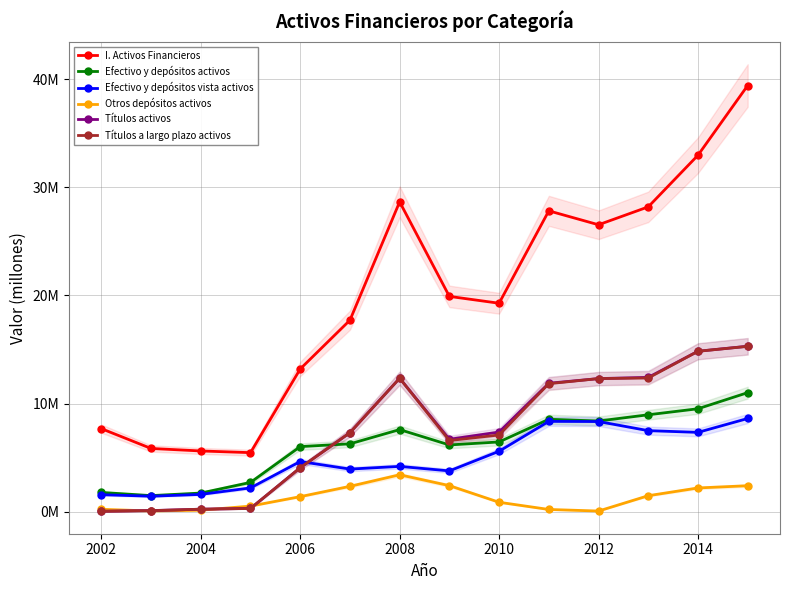

What is the total value across all series at 2008?

68513526